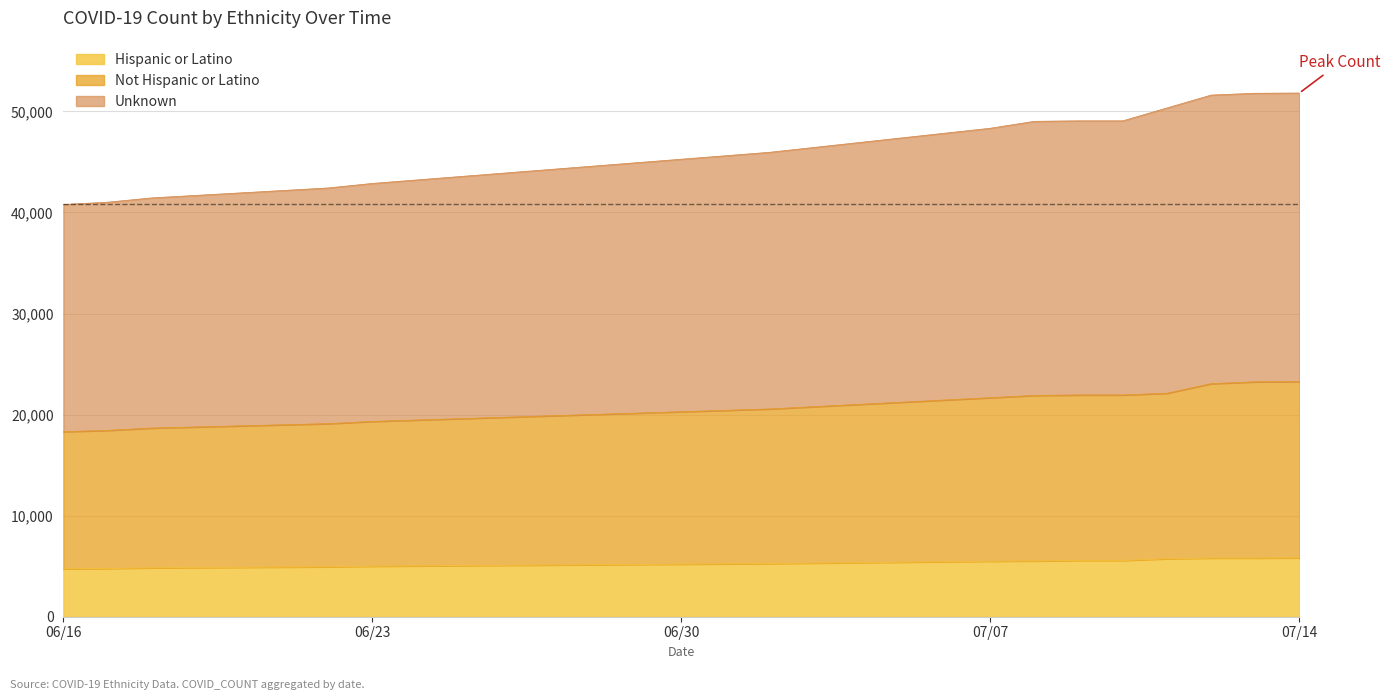

True or false: Not Hispanic or Latino has more than 0 interior local peaks.

False